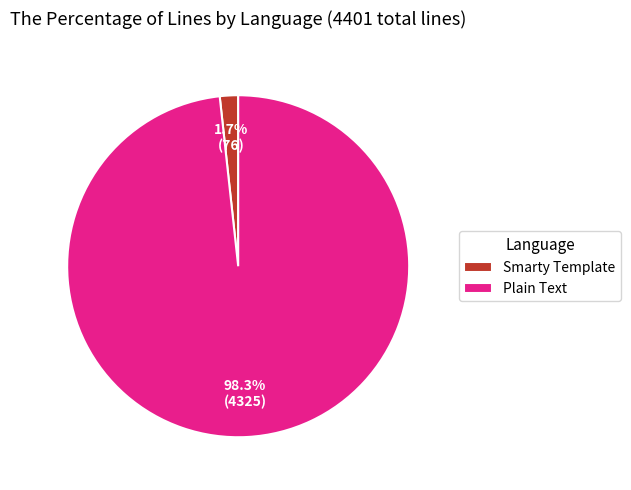

Rank the categories by value from highest to lowest.

Plain Text, Smarty Template